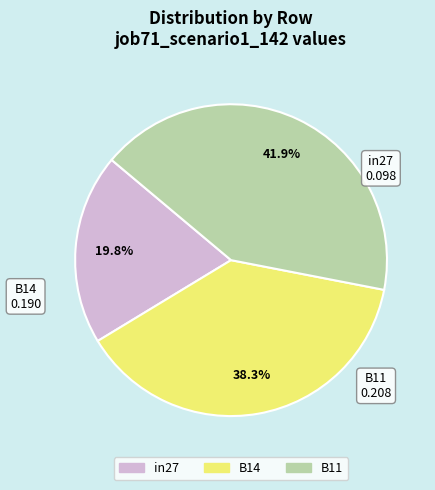

To the nearest percent, what is the difference between the largest and smallest slice percentages?

22%